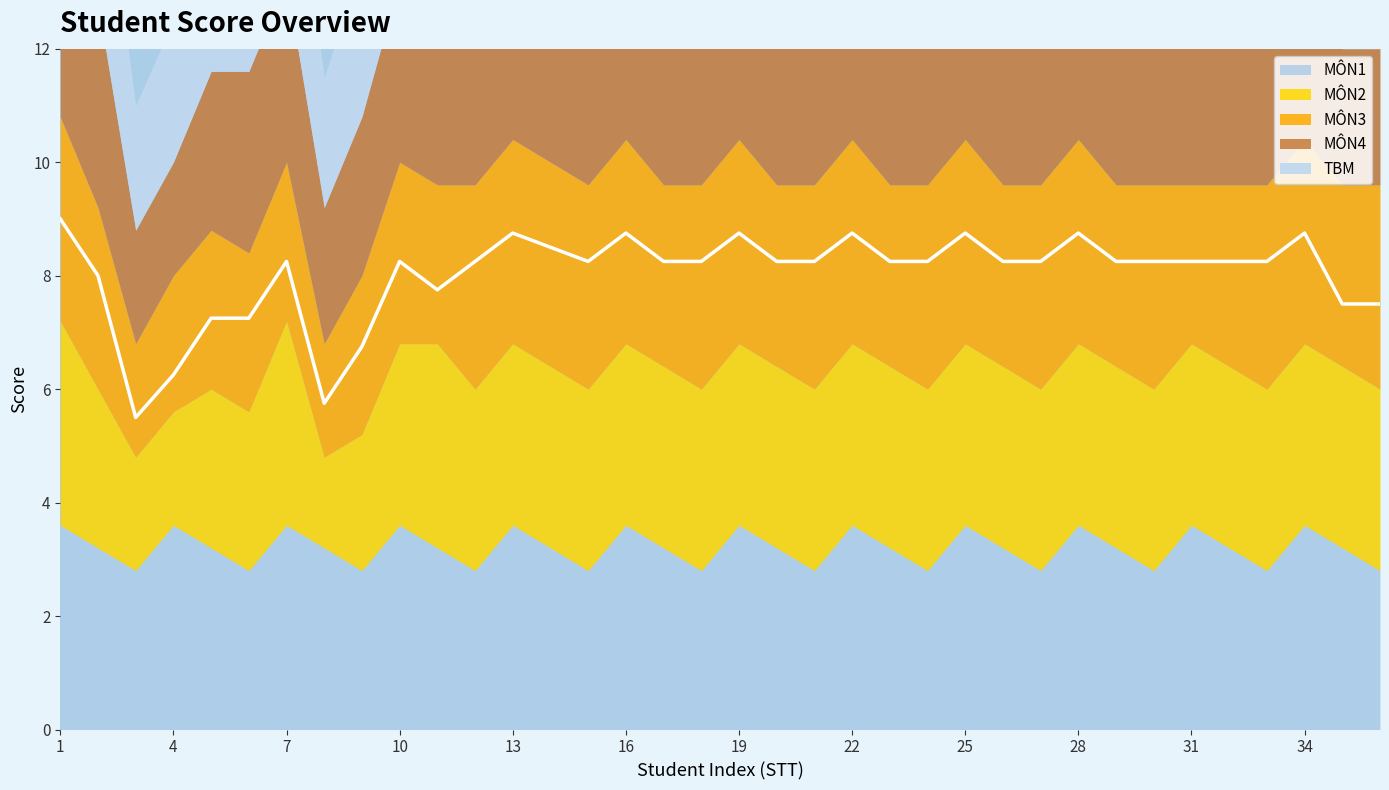

How many interior local peaks does the MÔN2 series have?

2